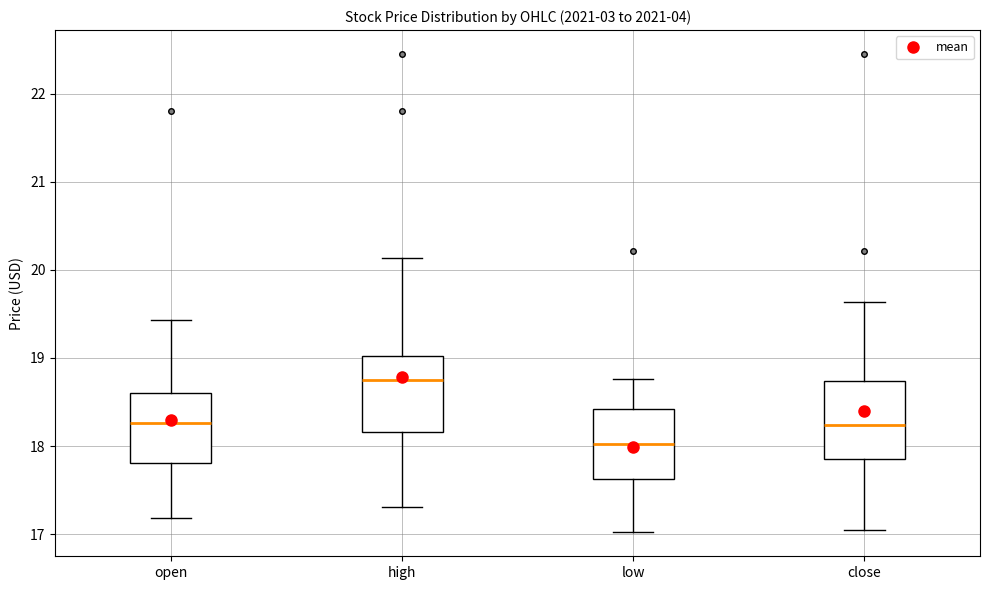

Reading left to right, transcribe this box plot: for each box, give where its median line is, the range the box spans, and where its two whiskers end, as read against the y-axis. The values are not printed on the chart, so give them approximately, as read against the axis.

open: median 18.3, box 17.8 to 18.6, whiskers 17.2 to 19.4
high: median 18.7, box 18.2 to 19.0, whiskers 17.3 to 20.1
low: median 18.0, box 17.6 to 18.4, whiskers 17.0 to 18.8
close: median 18.2, box 17.9 to 18.7, whiskers 17.1 to 19.6